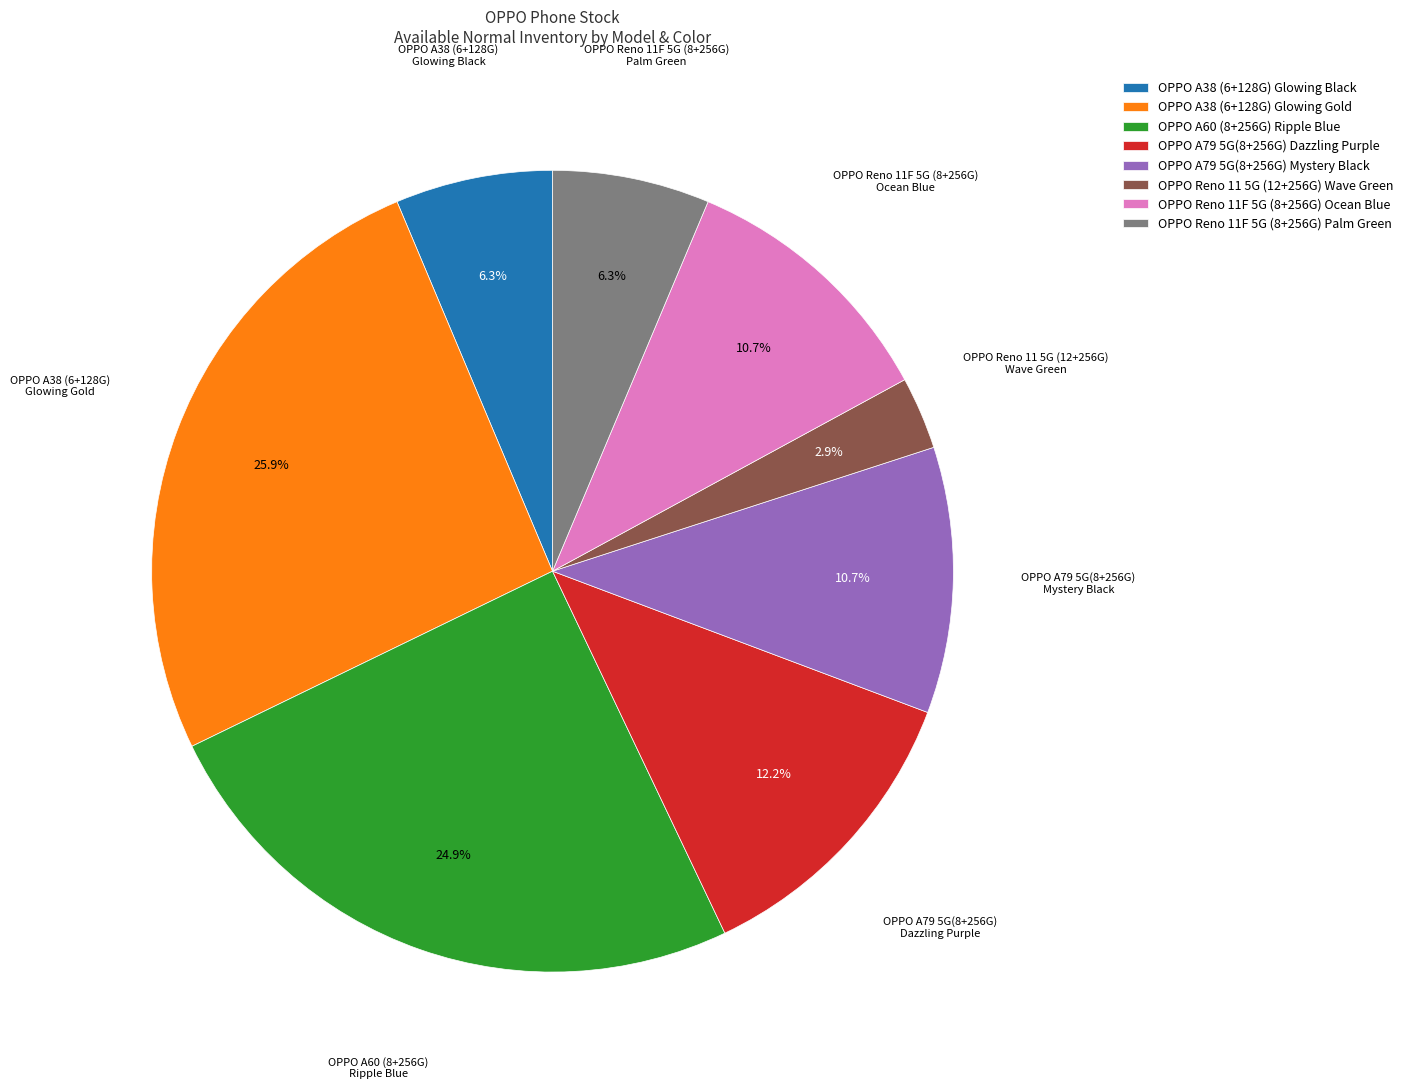

Is the sum of OPPO A79 5G(8+256G) Mystery Black and OPPO Reno 11F 5G (8+256G) Ocean Blue greater than half?

No